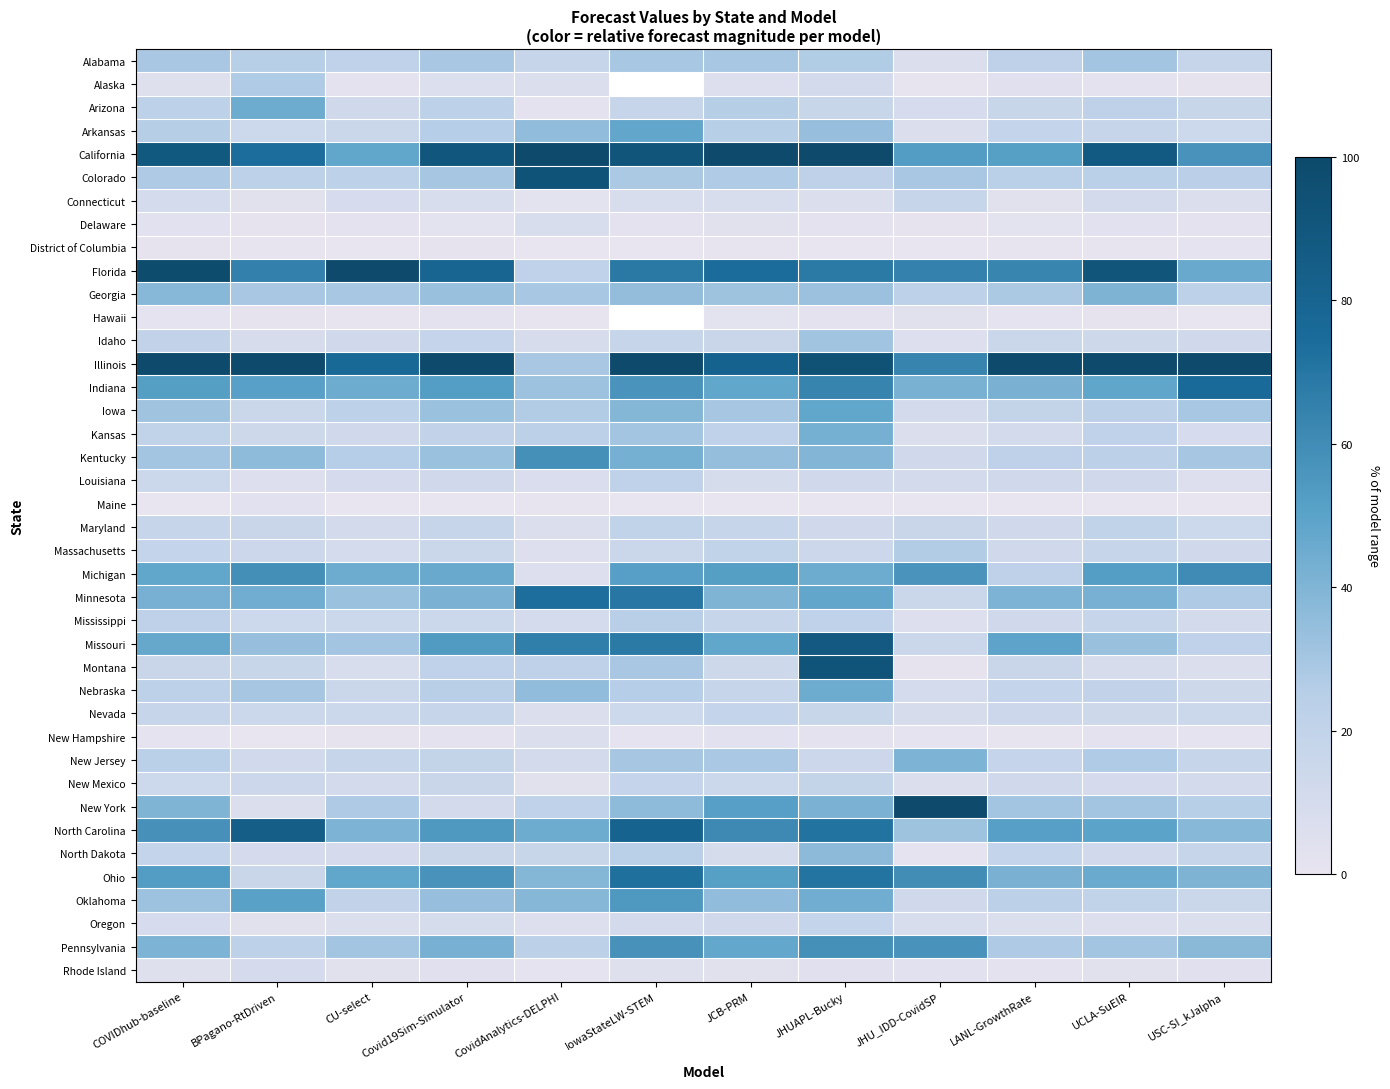

Which category has the lowest value in the Indiana series?

CovidAnalytics-DELPHI